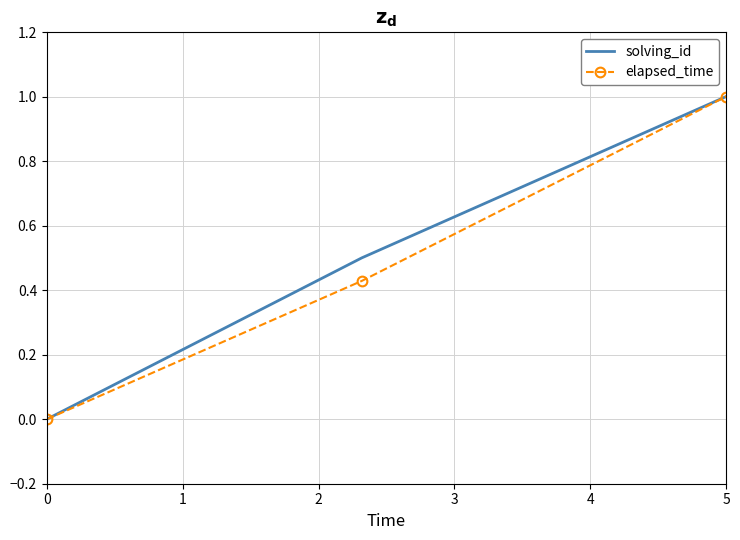

At which category is the sum across all series the highest?

5